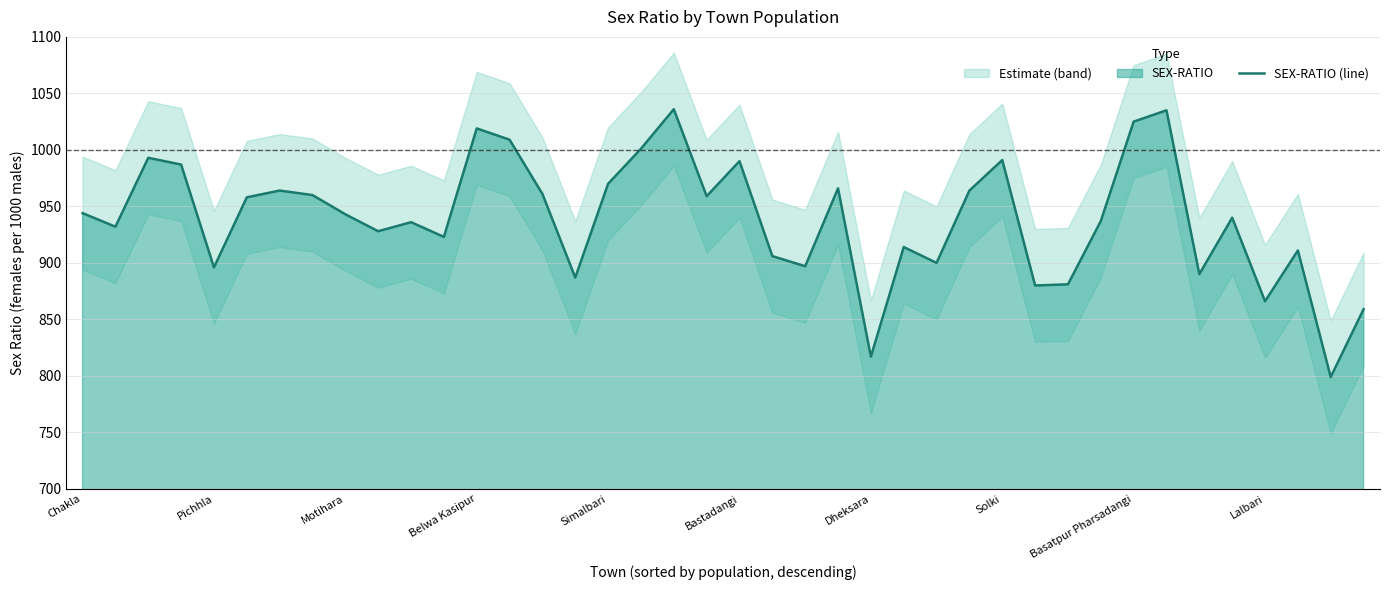

The value of SEX-RATIO (line) at Basatpur Pharsadangi is 1025. True or false?

True